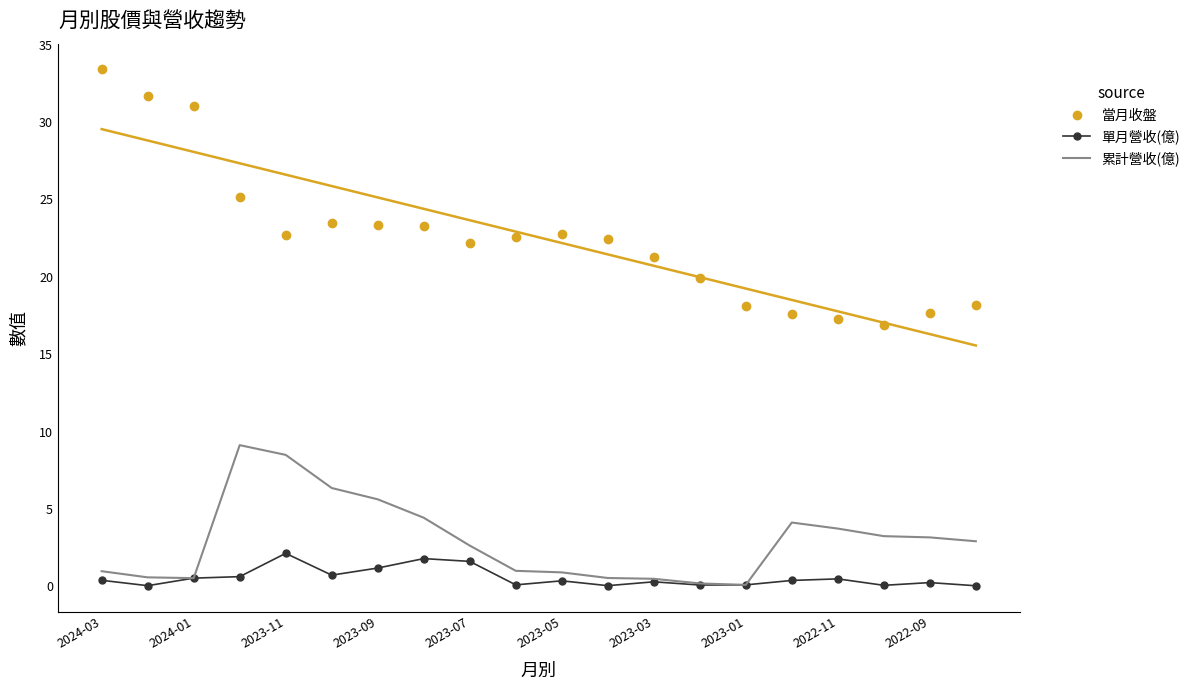

List the series in order of their peak value, highest first.

當月收盤, 累計營收(億), 單月營收(億)